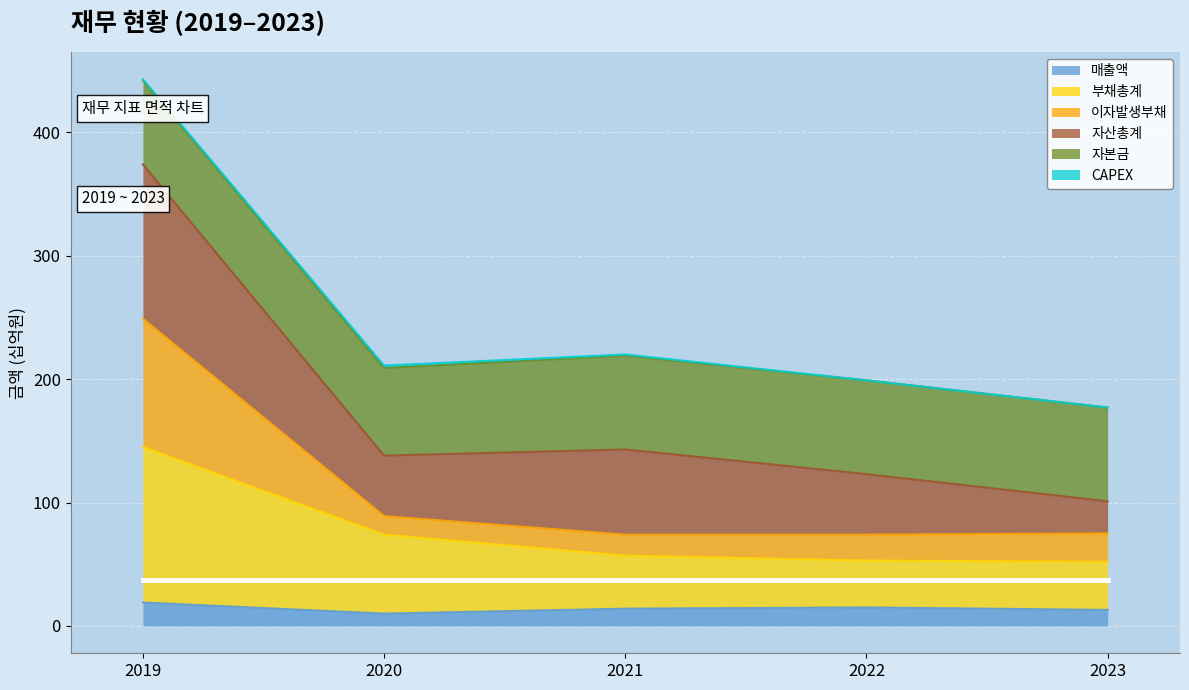

True or false: 매출액 has a value of 15 at 2022.

True